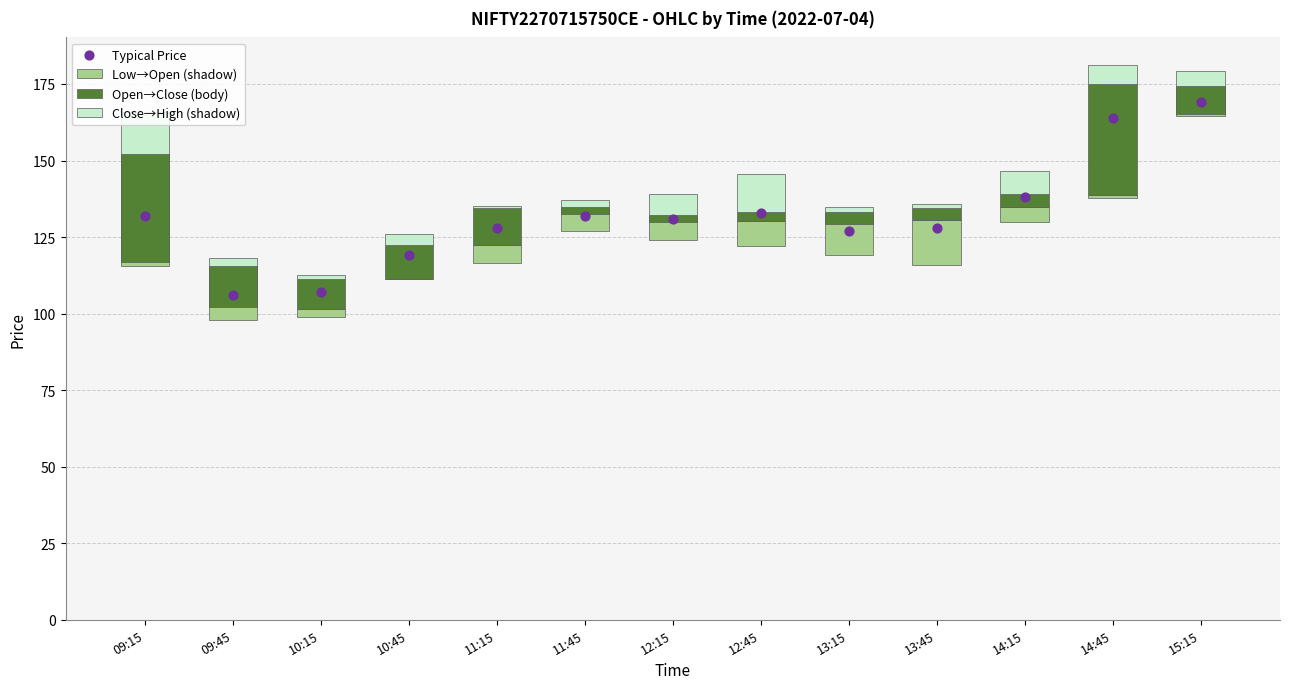

At which category is the sum across all series the highest?

09:15